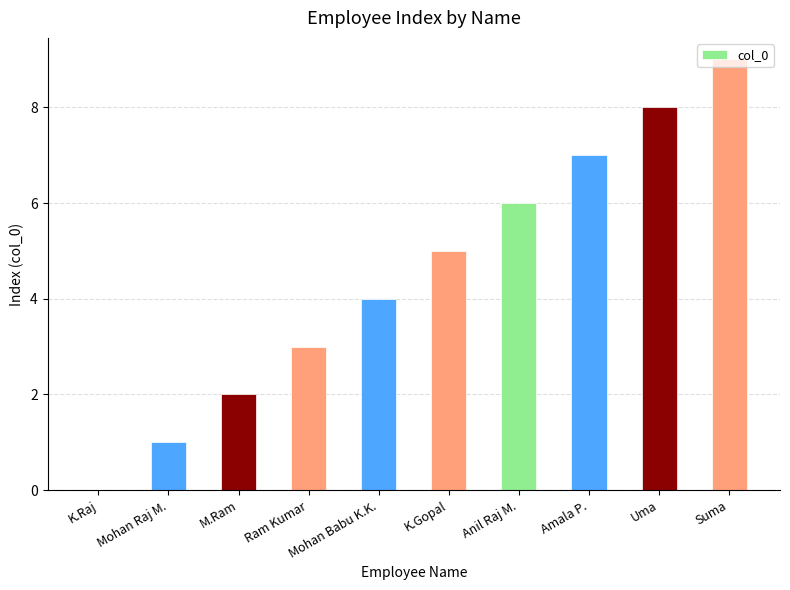

Count the number of categories in the chart.

10